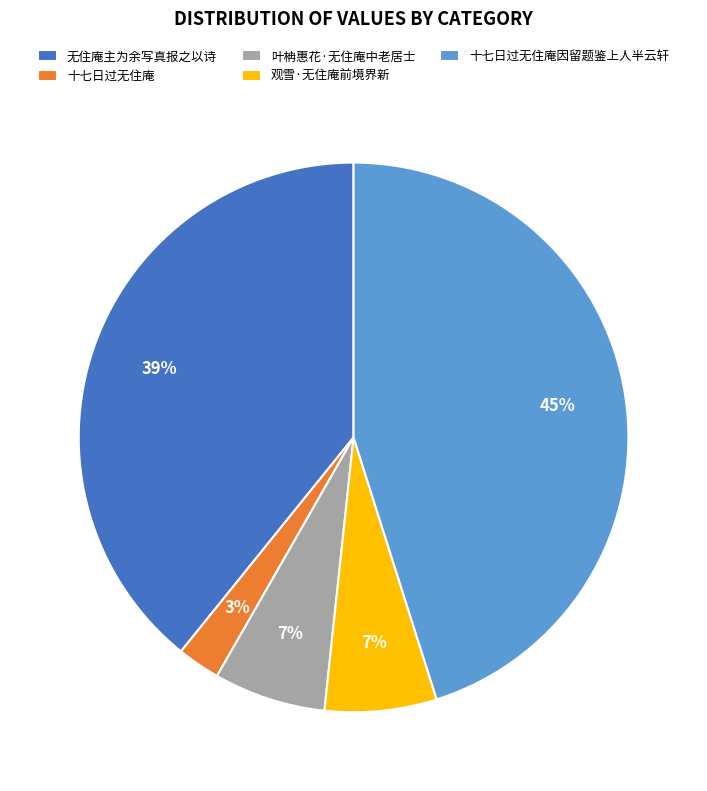

How many slices are in this pie chart?

5